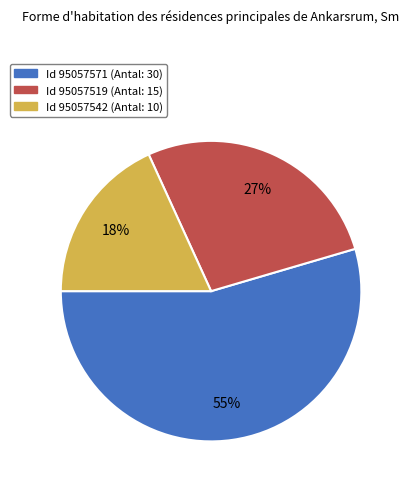

To the nearest percent, what is the average slice percentage?

33%